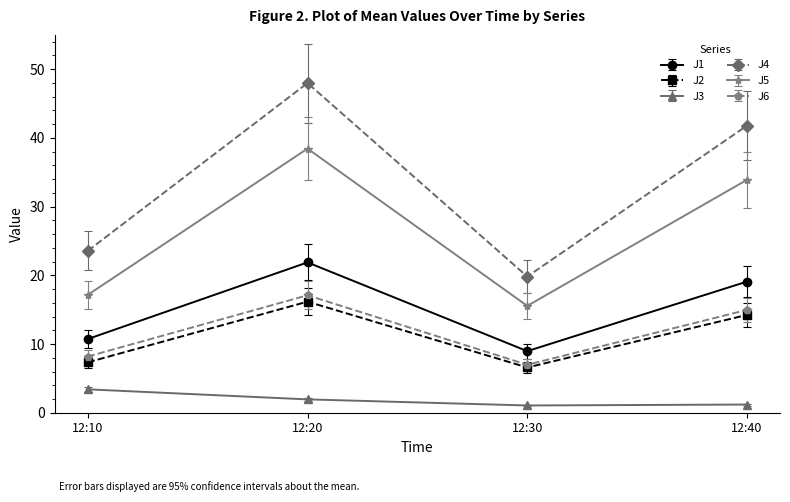

Rank the series by their maximum value, from lowest to highest.

J3, J2, J6, J1, J5, J4